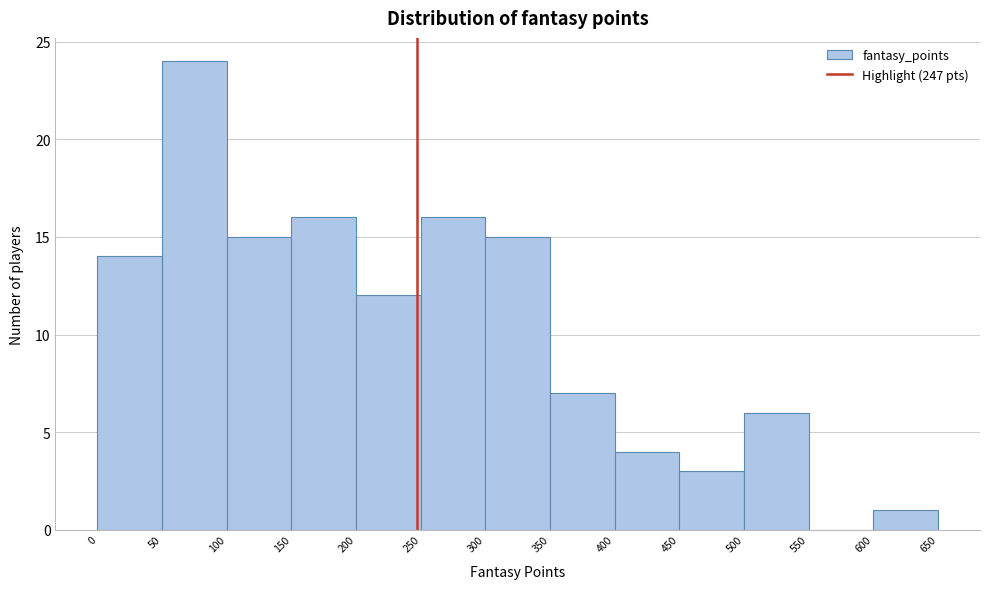

Over which range of the x-axis is the bar tallest?

50 to 100